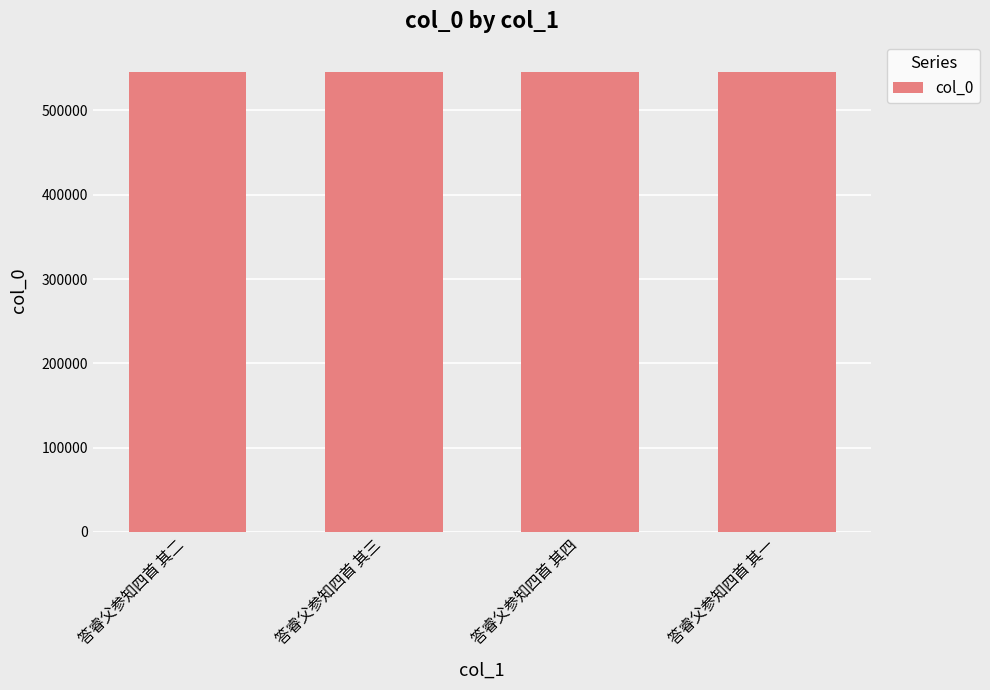

Are the bars horizontal?

No